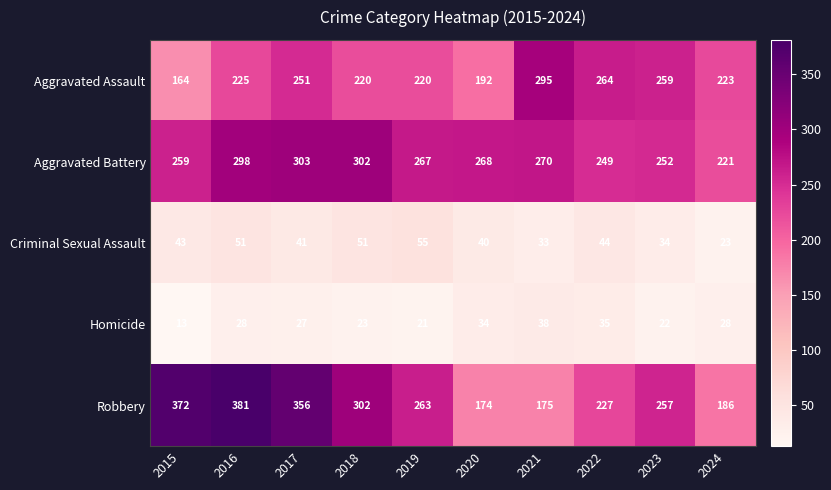

What is the greatest value displayed?

381